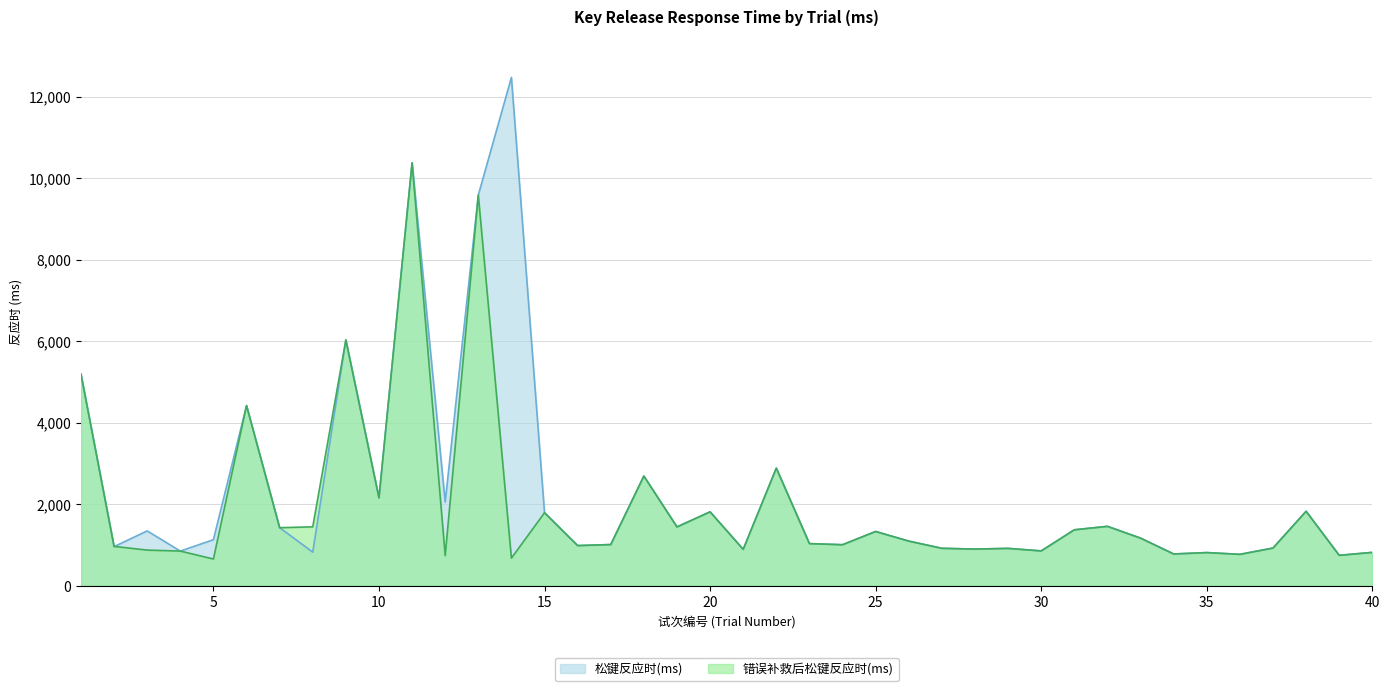

What is the total value across all series at 5?

1788